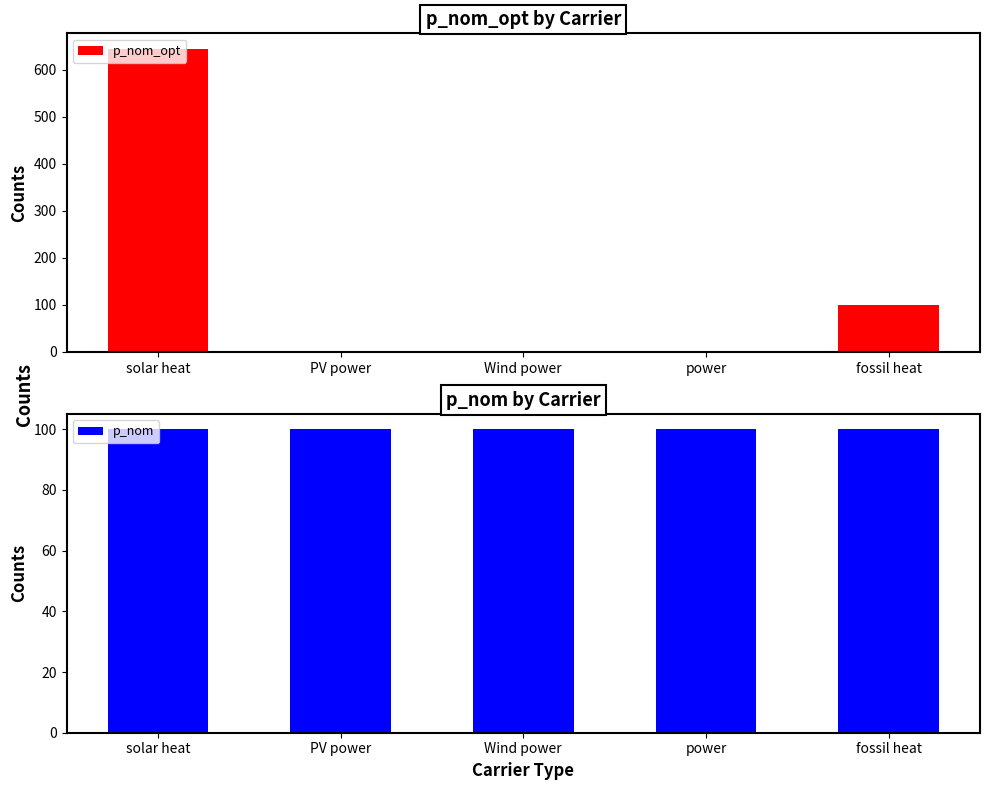

Read the p_nom_opt value at fossil heat.

100.0